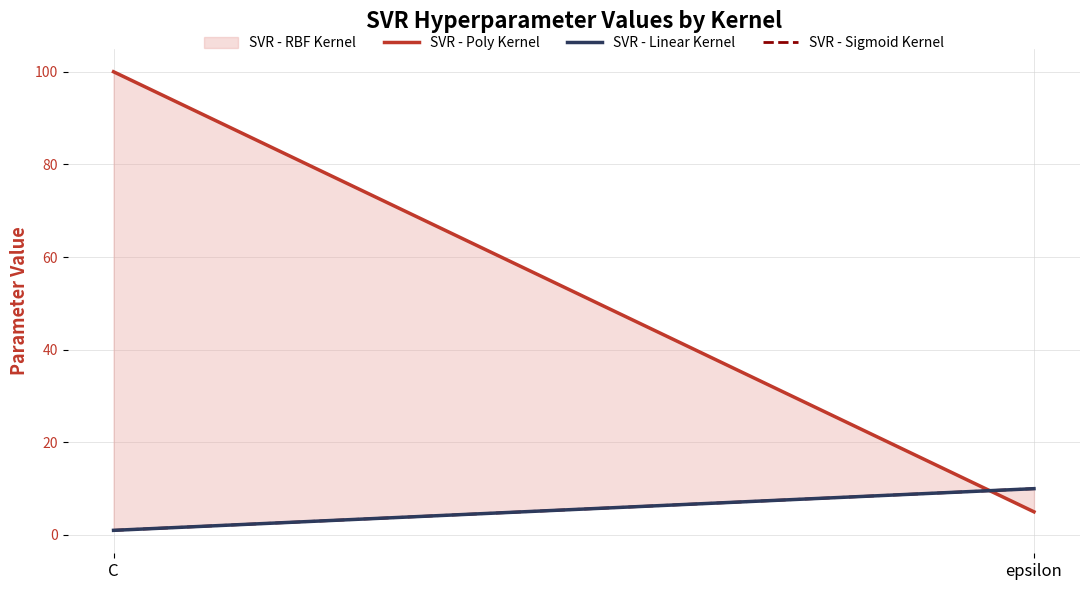

What is the average value of the SVR - Poly Kernel series?

52